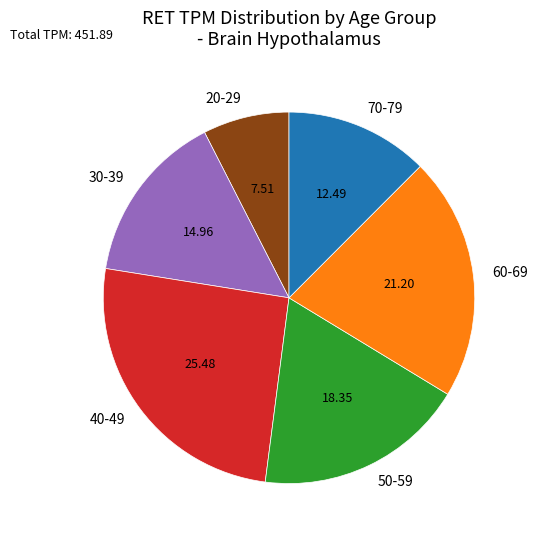

Combined, do 50-59 and 70-79 account for over 50%?

No